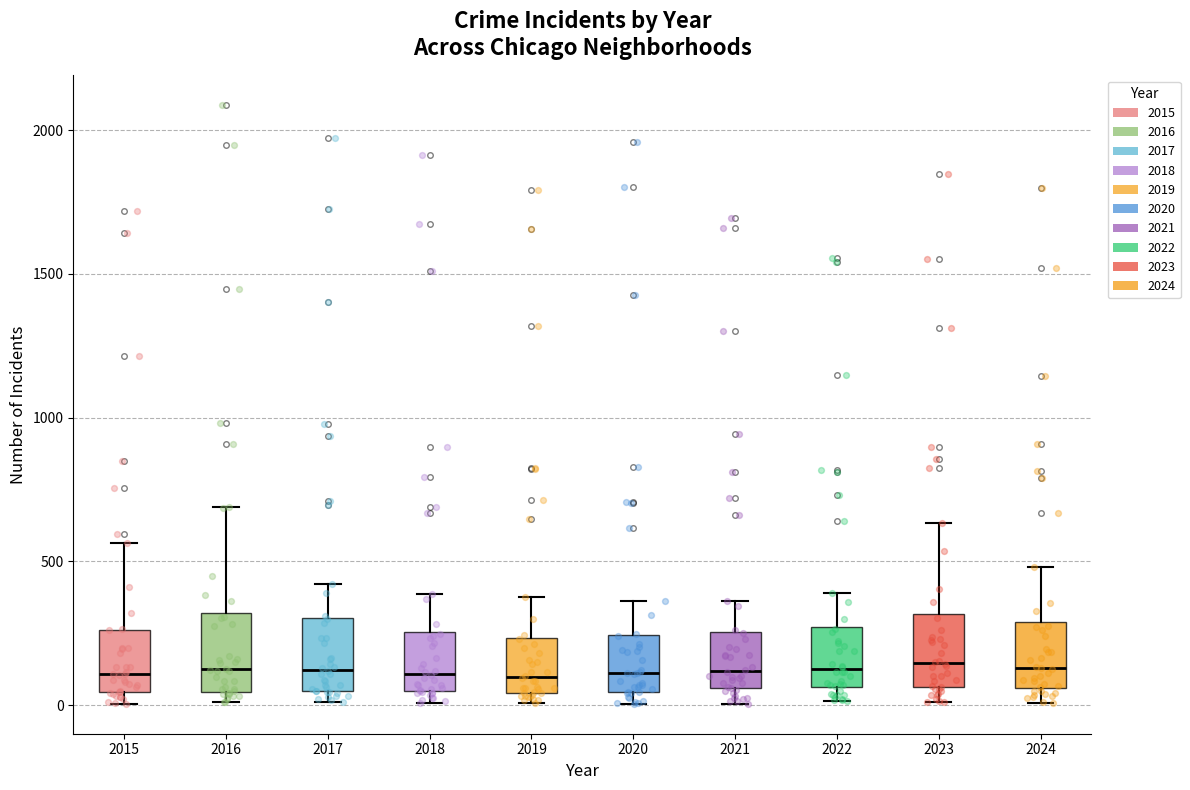

Where does the upper whisker of the box at x = 2023 end on the y-axis? The values are not printed on the chart, so give them approximately, as read against the axis.

650